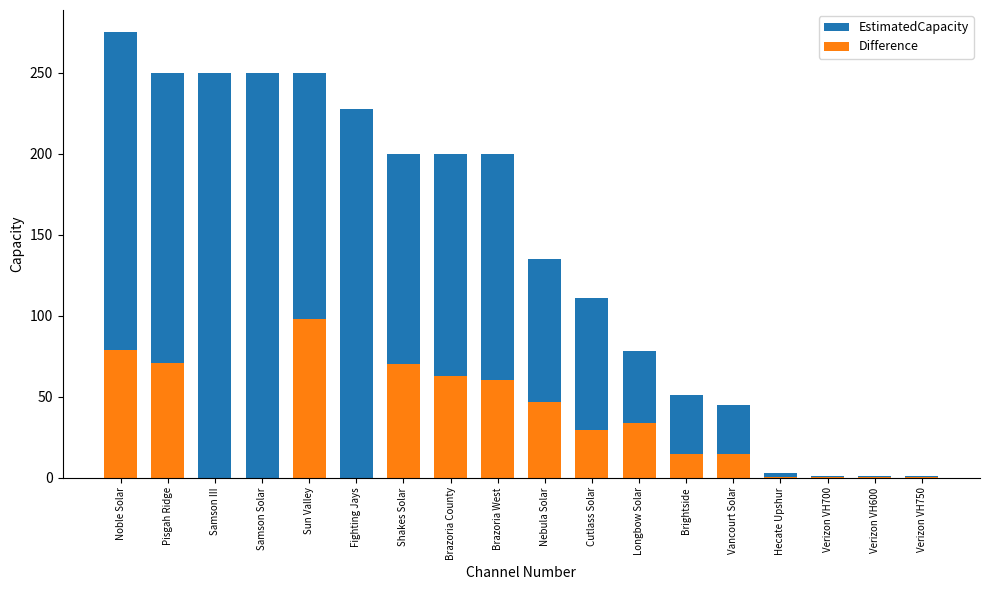

What is the average value of the Difference series?

32.2